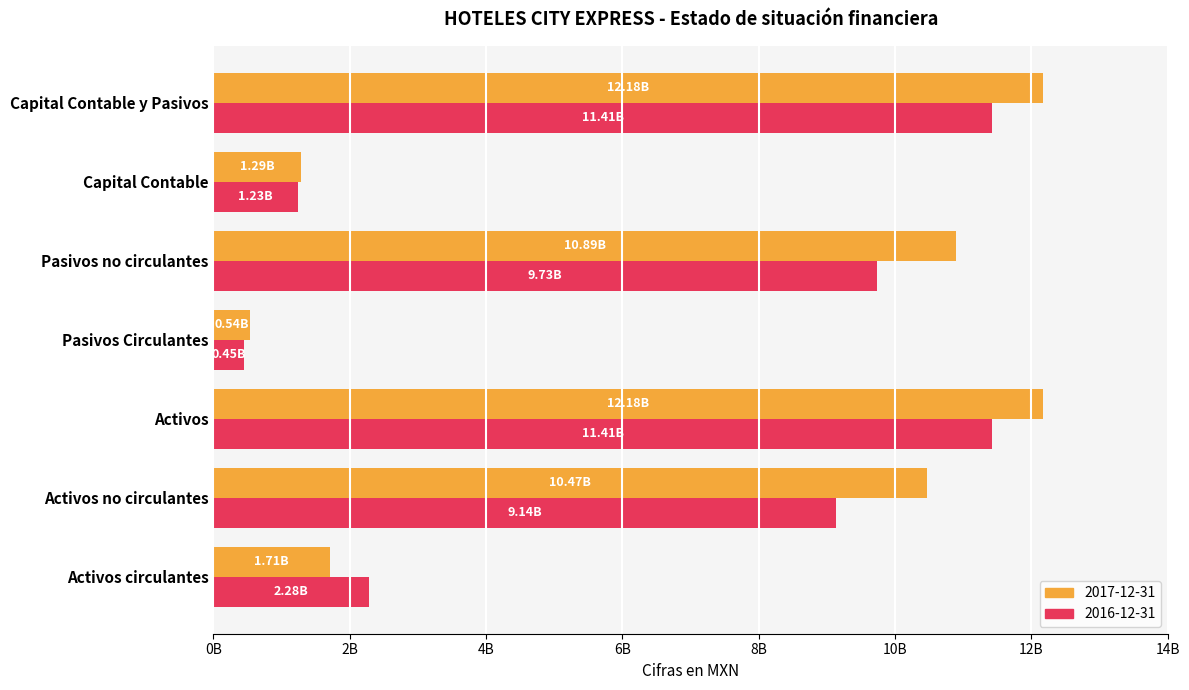

What are all the series names shown in the legend?

2017-12-31, 2016-12-31